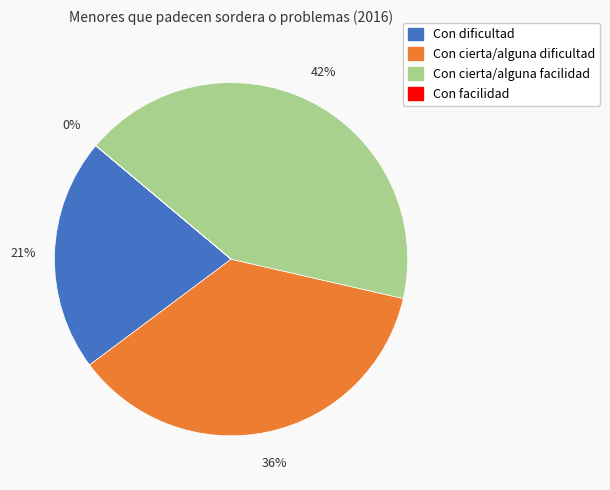

To the nearest percent, what is the average slice percentage?

25%